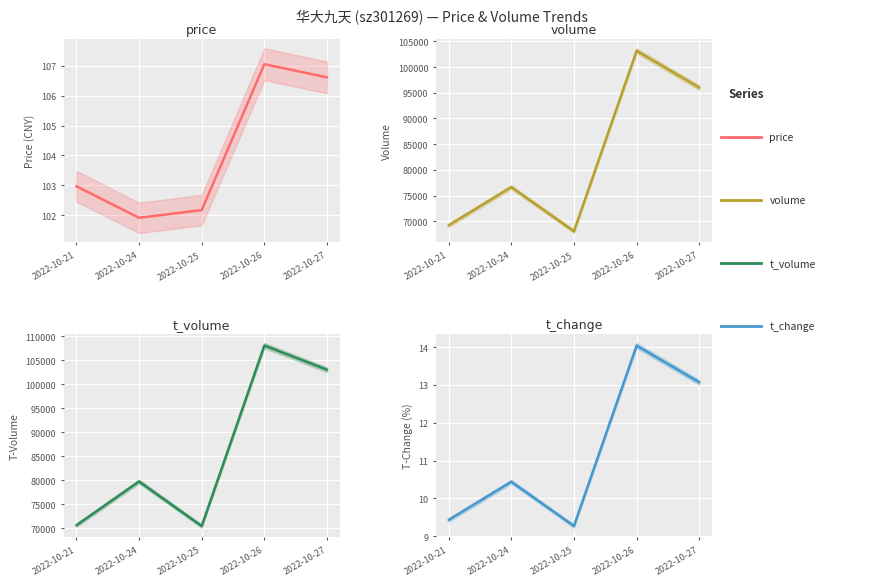

Reading left to right, transcribe all the data shown in this chart.

price: 103.0	101.9	102.2	107.1	106.6
volume: 69245.0	76672.0	68092.0	103130.0	96002.0
t_volume: 70633.0	79764.0	70472.0	108104.0	103065.0
t_change: 9.4	10.4	9.3	14.0	13.1